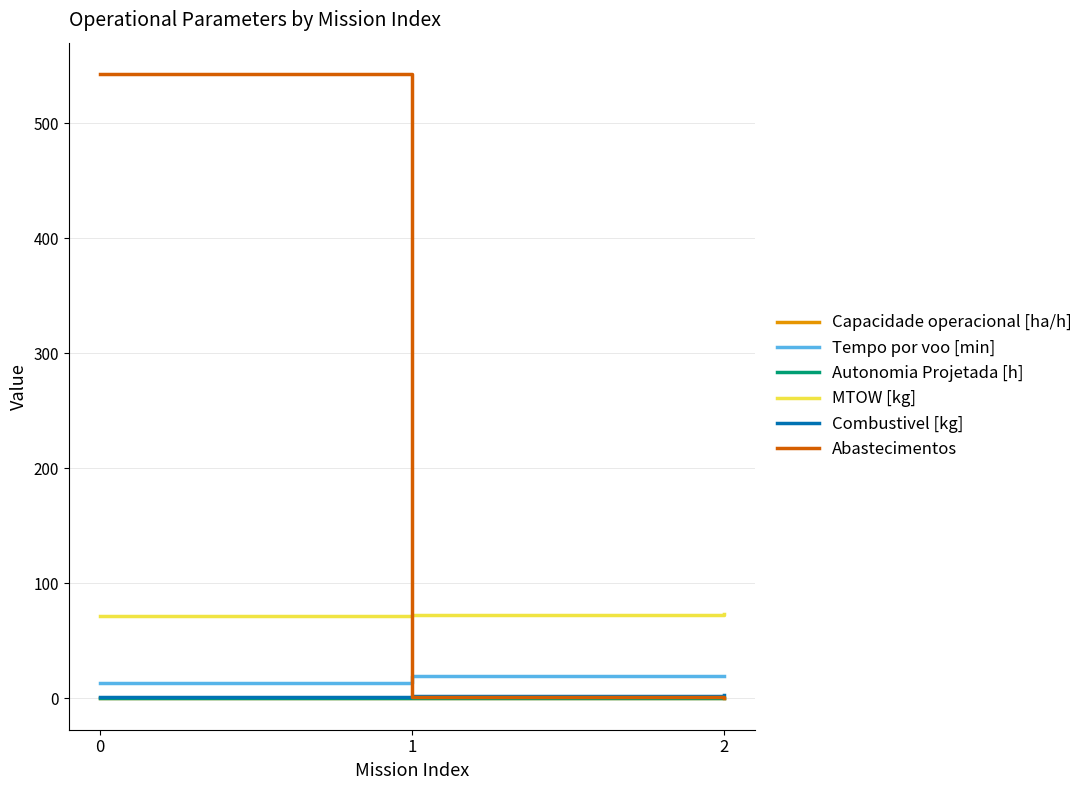

The Abastecimentos series shows 543.0 at 0. True or false?

True